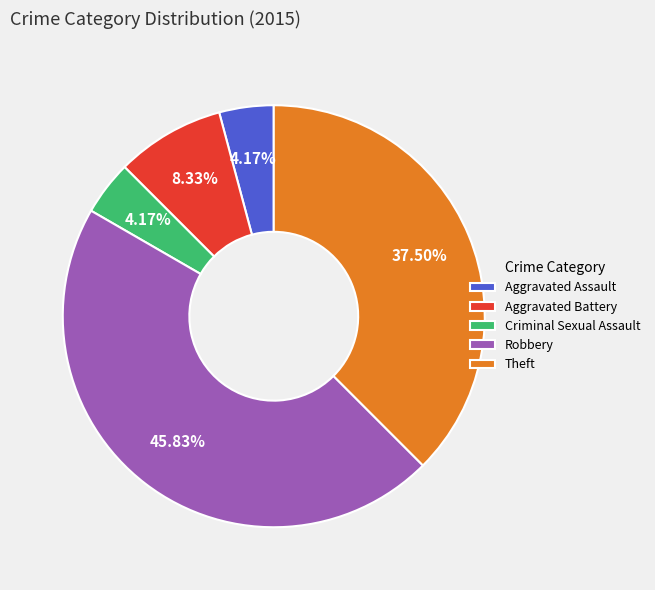

Does any single category account for the majority?

No